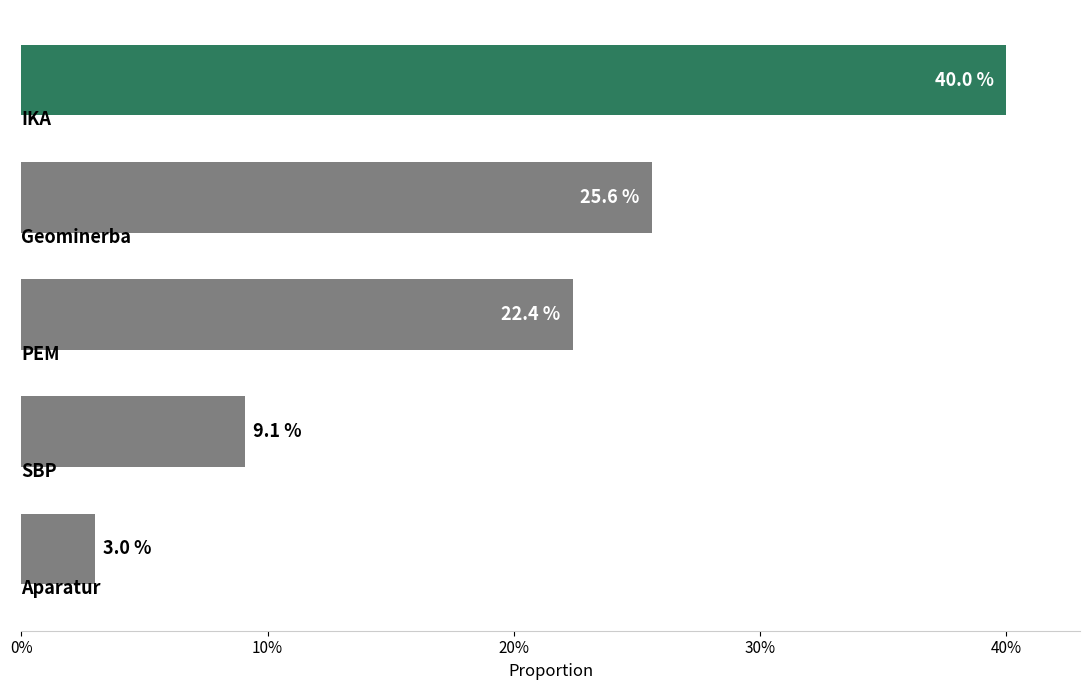

How many values exceed 22?

3